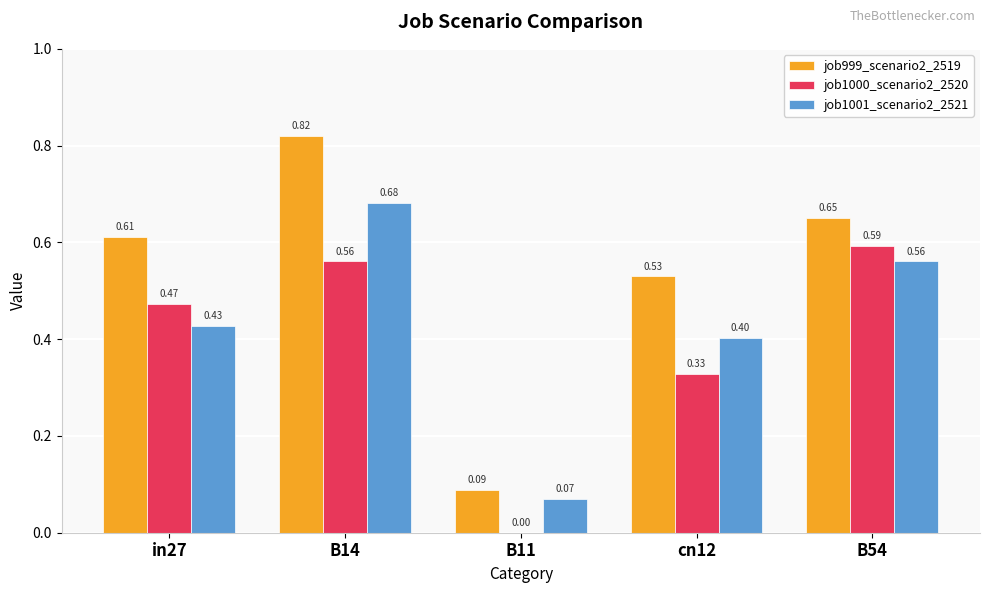

What are all the series names shown in the legend?

job999_scenario2_2519, job1000_scenario2_2520, job1001_scenario2_2521